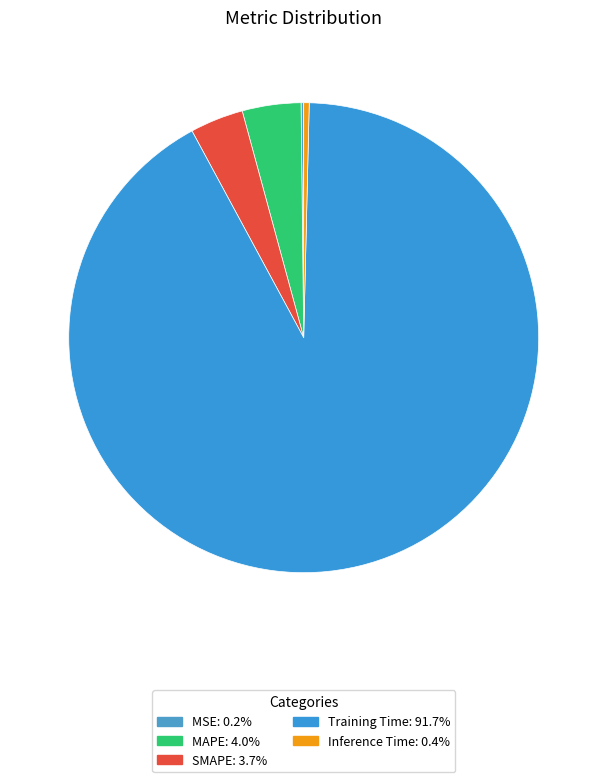

Is there any slice that represents more than half of the pie?

Yes